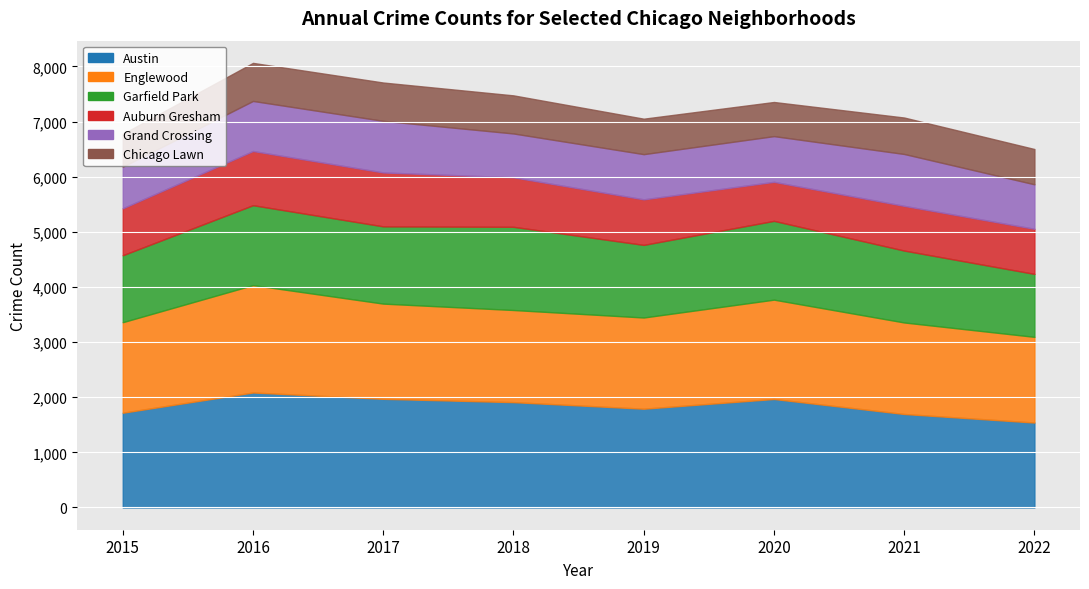

Reading right to left, what are all the values shown in this chart?

Austin: 1541	1696	1968	1792	1911	1971	2086	1719
Englewood: 1554	1660	1802	1654	1671	1727	1948	1642
Garfield Park: 1142	1304	1429	1317	1509	1401	1449	1214
Auburn Gresham: 818	811	708	826	898	978	983	852
Grand Crossing: 807	941	829	820	795	936	908	754
Chicago Lawn: 640	661	619	643	691	695	690	596